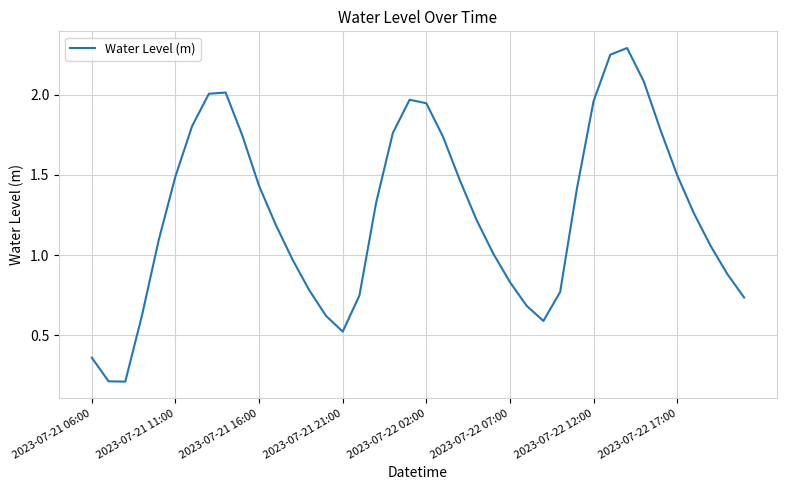

What is the difference between the maximum and minimum values?

2.1